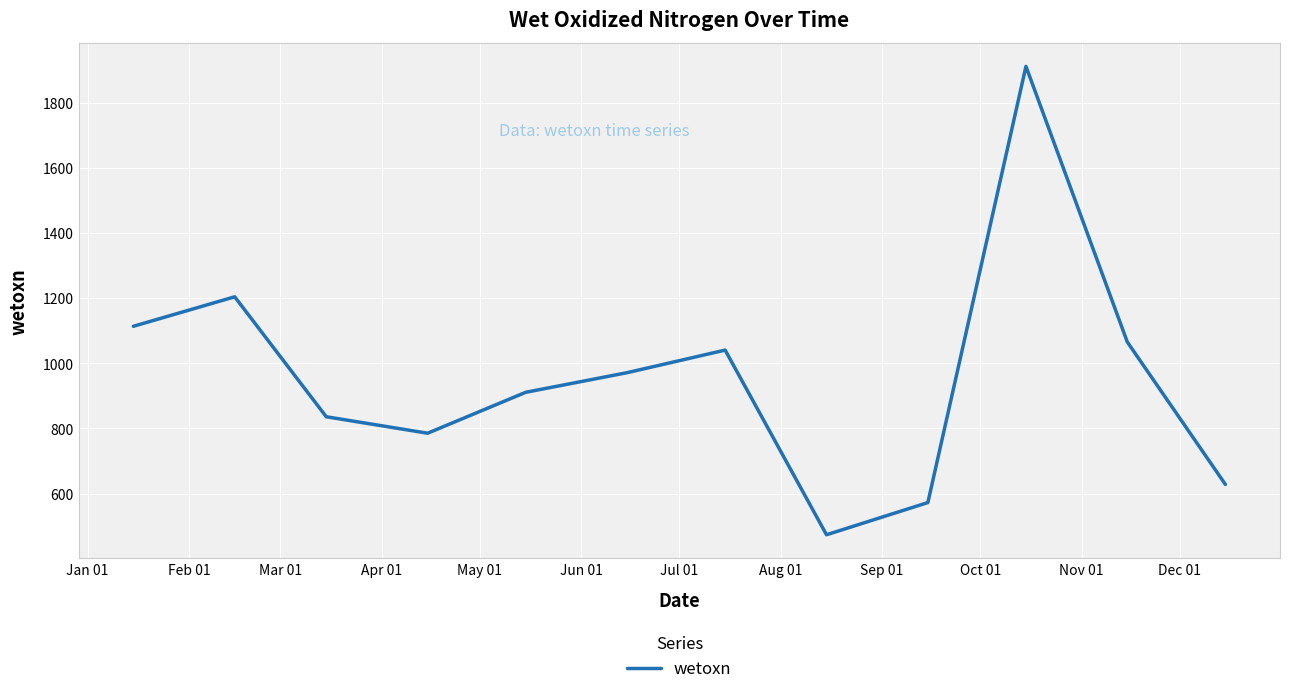

Does the chart display data point markers on the line(s)?

No